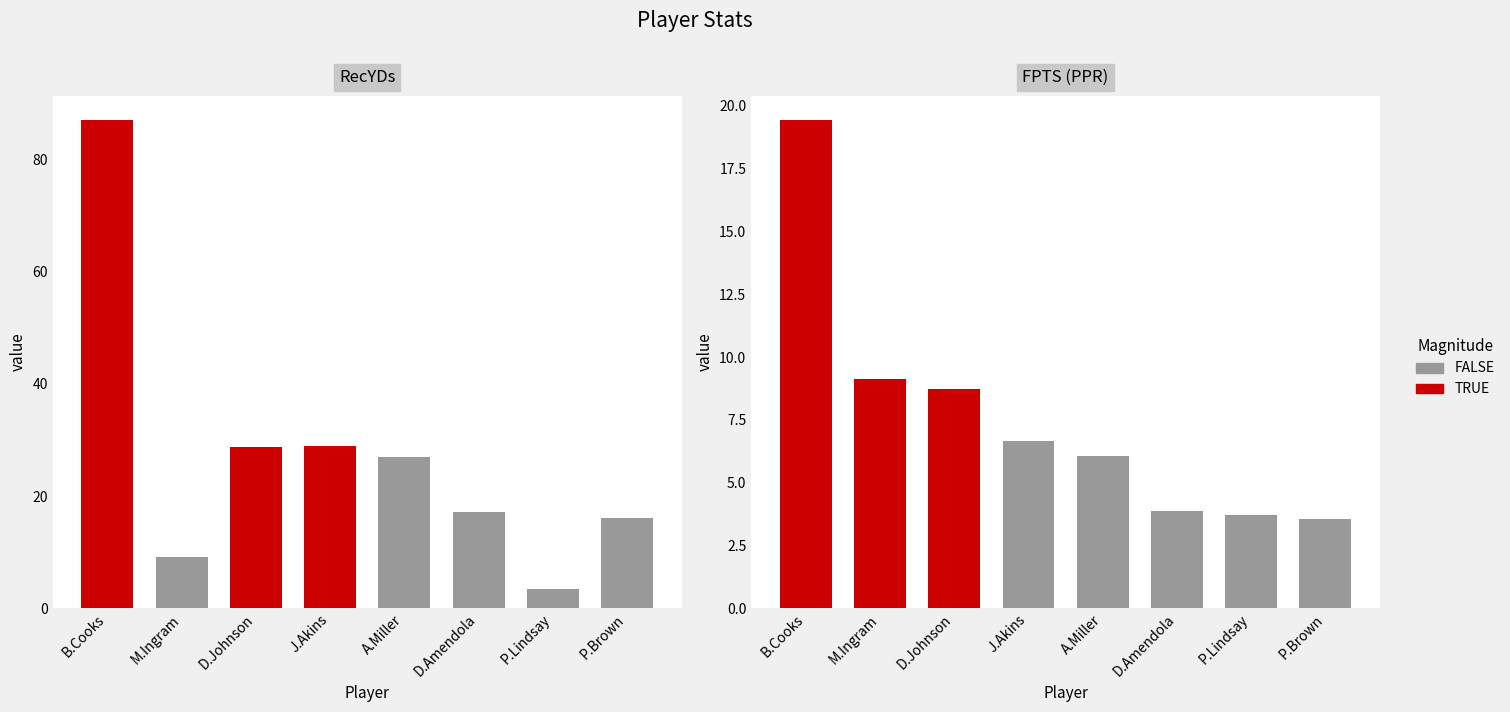

Which series has the largest range (max minus min)?

RecYDs